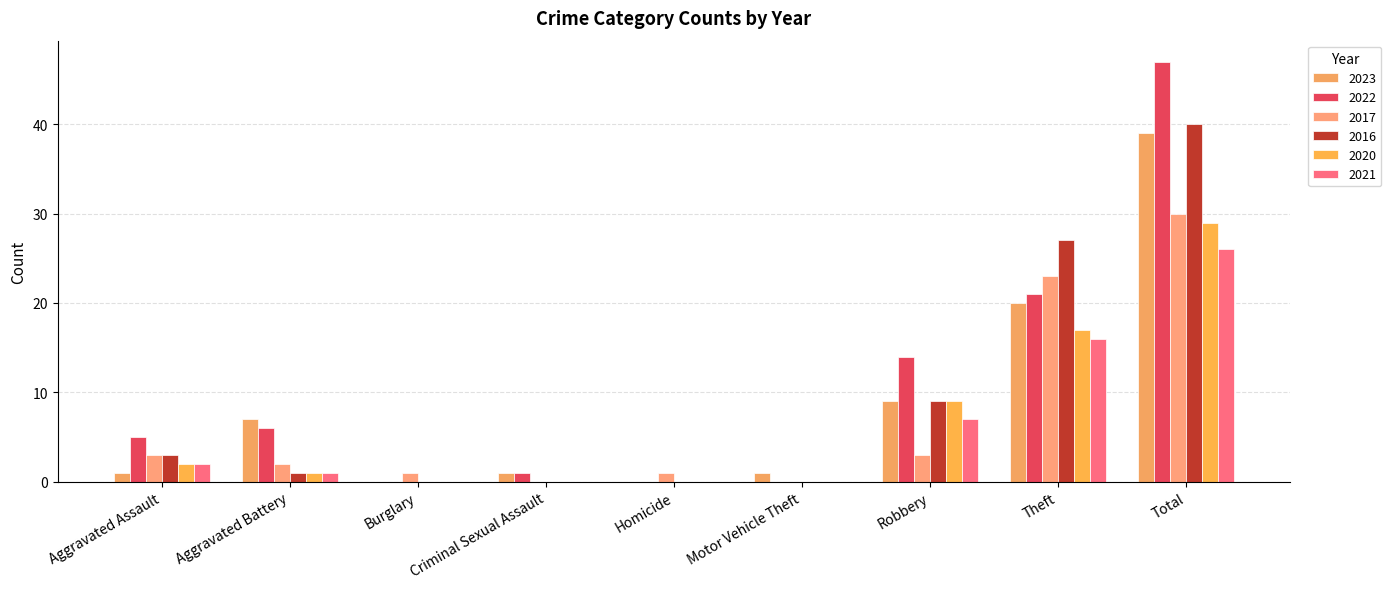

Reading left to right, what are all the values shown in this chart?

2023: Aggravated Assault=1	Aggravated Battery=7	Burglary=0	Criminal Sexual Assault=1	Homicide=0	Motor Vehicle Theft=1	Robbery=9	Theft=20	Total=39
2022: Aggravated Assault=5	Aggravated Battery=6	Burglary=0	Criminal Sexual Assault=1	Homicide=0	Motor Vehicle Theft=0	Robbery=14	Theft=21	Total=47
2017: Aggravated Assault=3	Aggravated Battery=2	Burglary=1	Criminal Sexual Assault=0	Homicide=1	Motor Vehicle Theft=0	Robbery=3	Theft=23	Total=30
2016: Aggravated Assault=3	Aggravated Battery=1	Burglary=0	Criminal Sexual Assault=0	Homicide=0	Motor Vehicle Theft=0	Robbery=9	Theft=27	Total=40
2020: Aggravated Assault=2	Aggravated Battery=1	Burglary=0	Criminal Sexual Assault=0	Homicide=0	Motor Vehicle Theft=0	Robbery=9	Theft=17	Total=29
2021: Aggravated Assault=2	Aggravated Battery=1	Burglary=0	Criminal Sexual Assault=0	Homicide=0	Motor Vehicle Theft=0	Robbery=7	Theft=16	Total=26